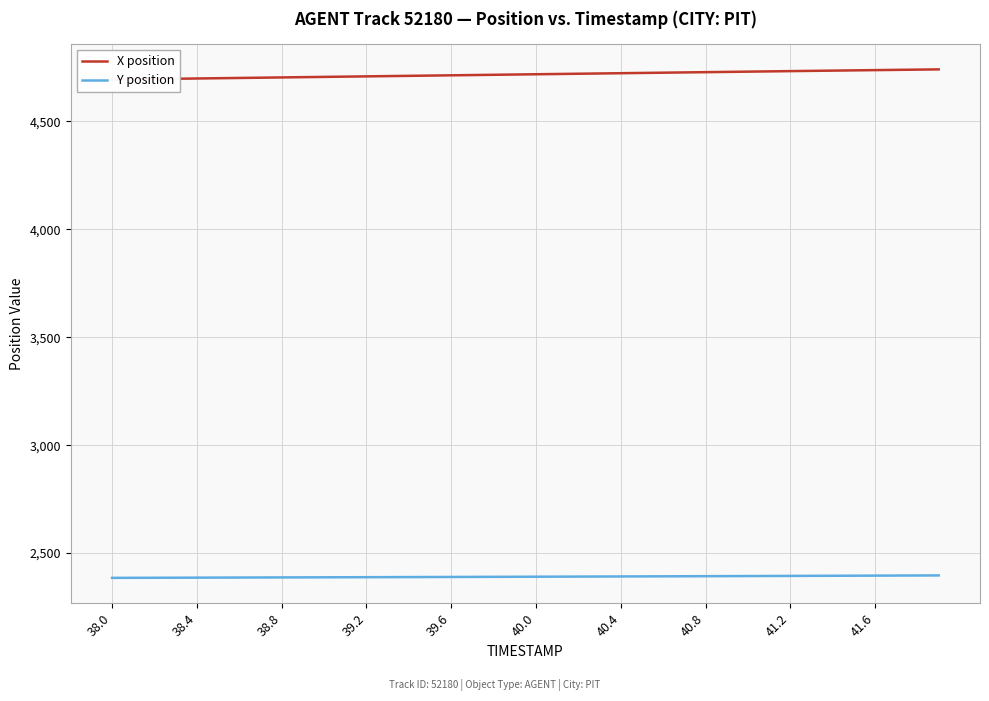

What is the lowest value of the Y position series?

2385.1